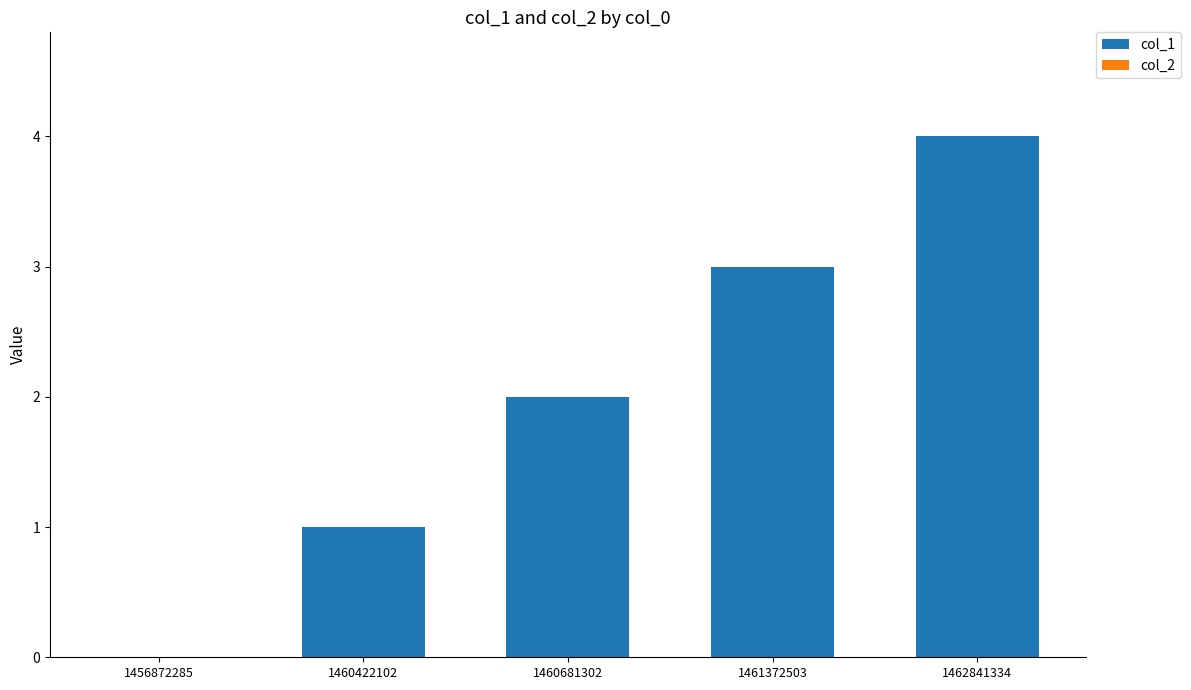

What is the sum of the values at 1462841334 and 1460422102?

5